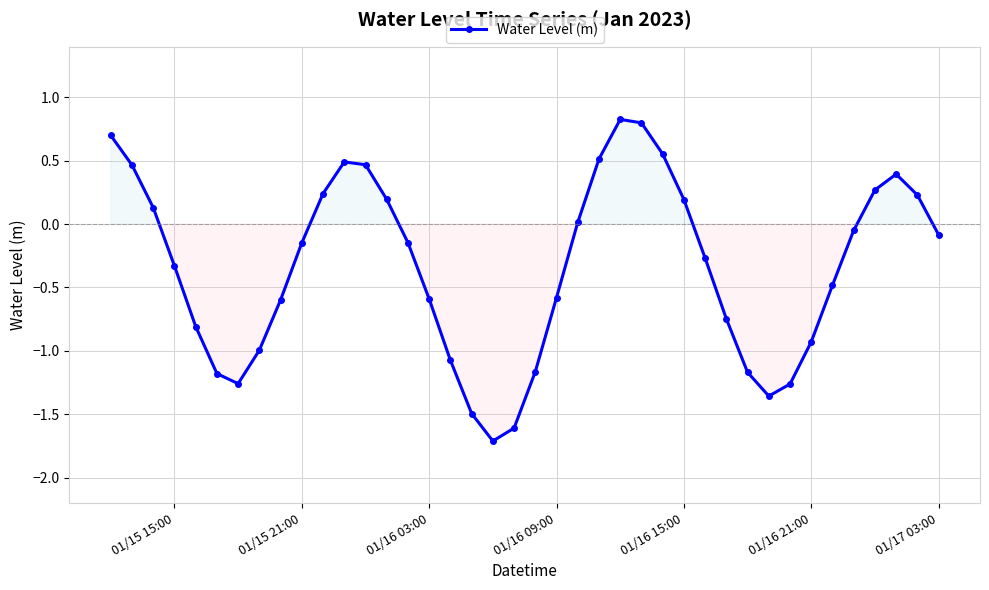

Does the chart have visible grid lines?

Yes